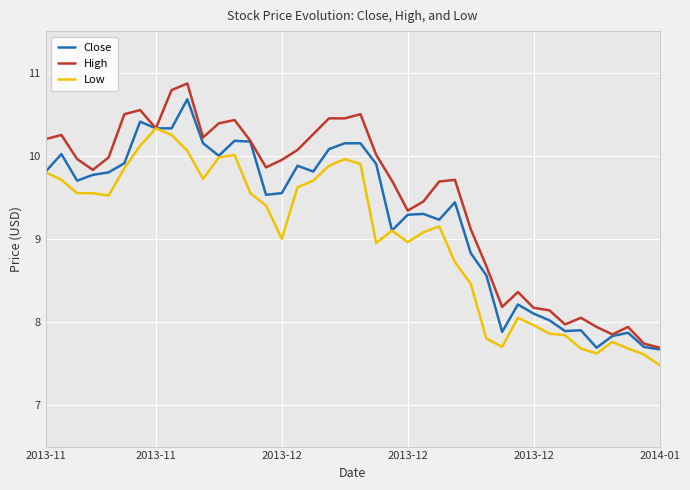

What are all the series names shown in the legend?

Close, High, Low